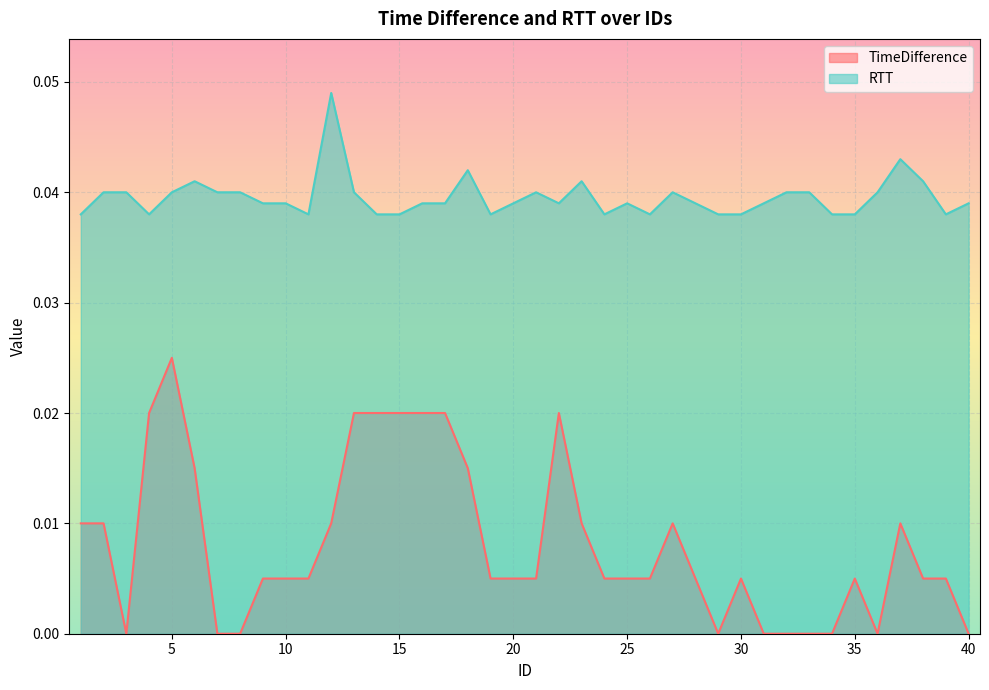

In RTT, how many points are lower than both neighbors (excluding endpoints)?

7